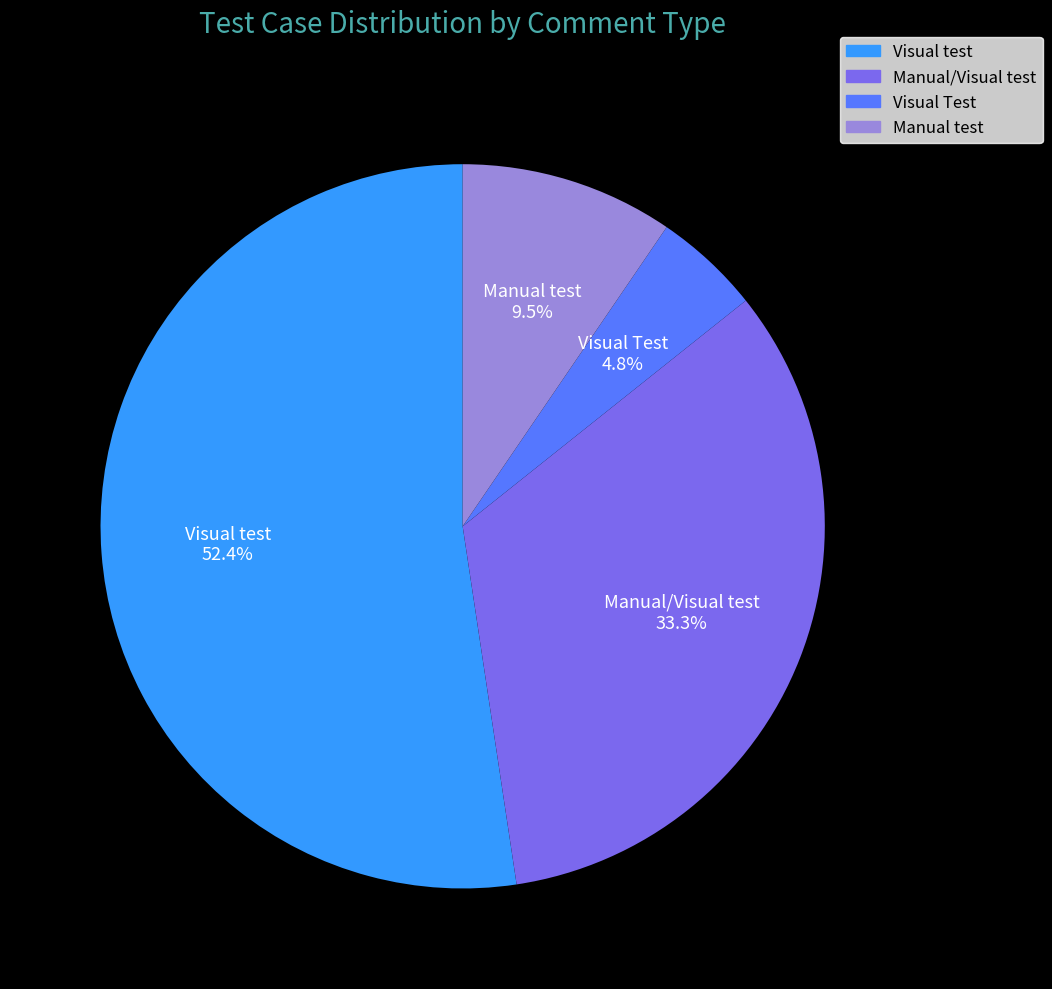

To the nearest percent, what is the difference between the Manual test and Manual/Visual test slice percentages?

24%